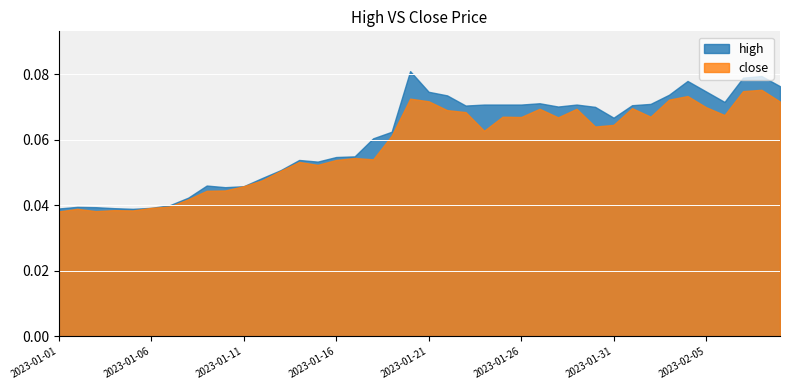

True or false: high has a value of 0.1 at 2023-01-31.

True